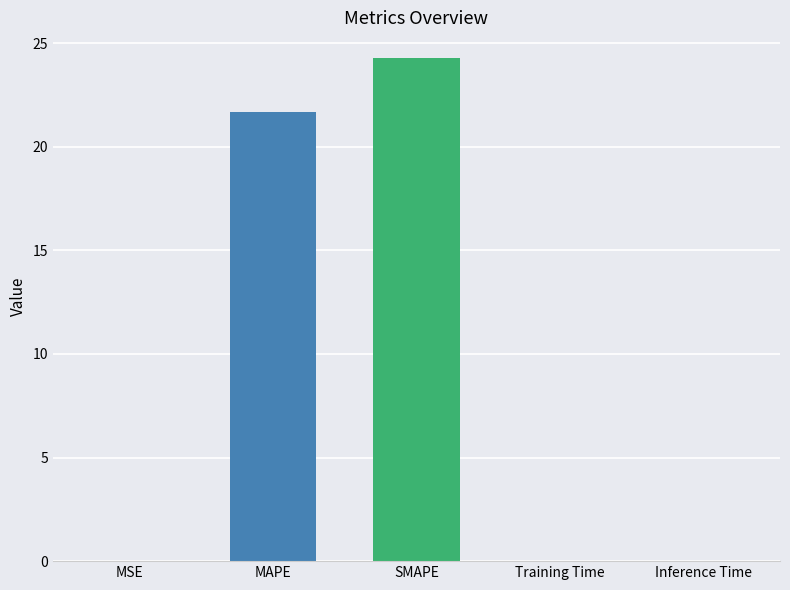

True or false: the data shows 0.0 at Training Time.

True